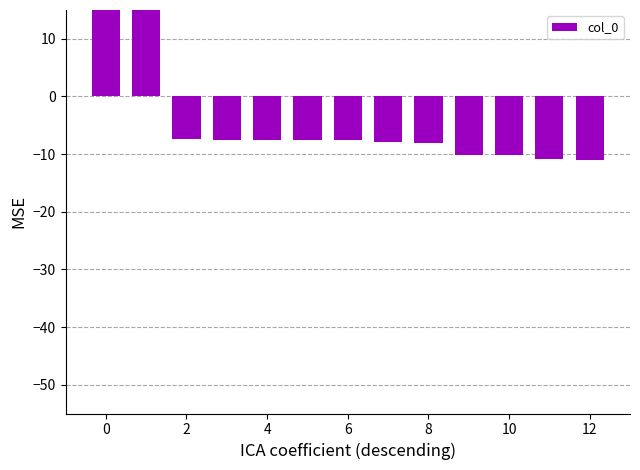

Is it true that the value at 4 is -7.5?

True